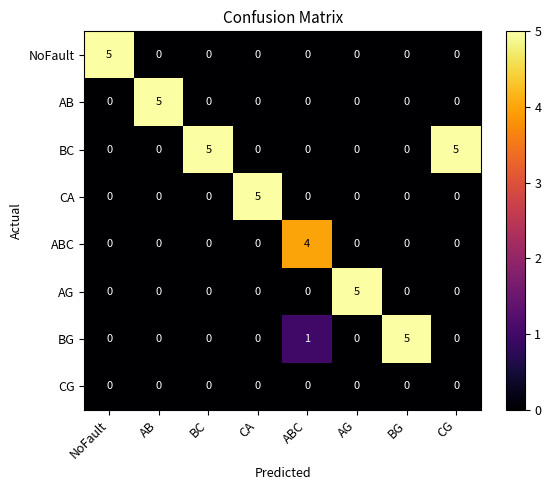

What is the difference between the highest and lowest values at AG?

5